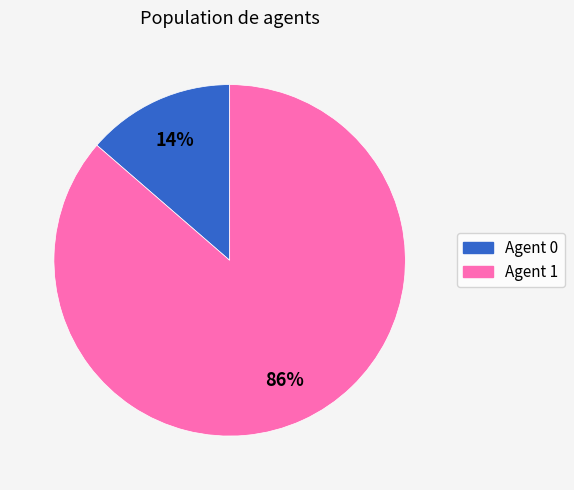

To the nearest percent, what is the average slice percentage?

50%